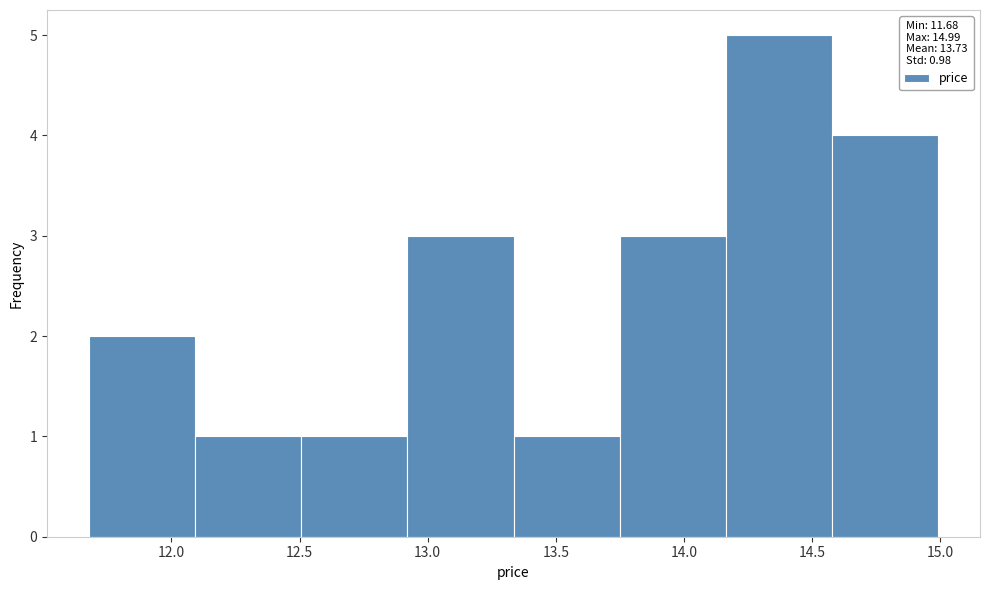

How tall is the bar that spans 12.10 to 12.50 on the x-axis? Neither the bar edges nor the heights are printed on the chart, so give them approximately, as read against the axes.

1